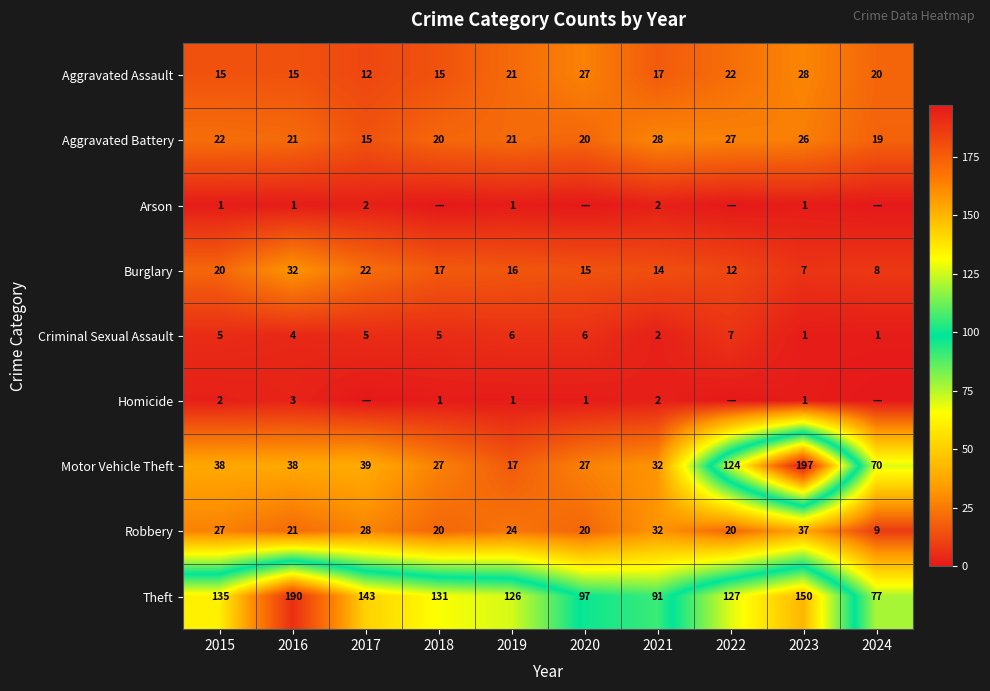

At how many categories does at least one series exceed 135?

3